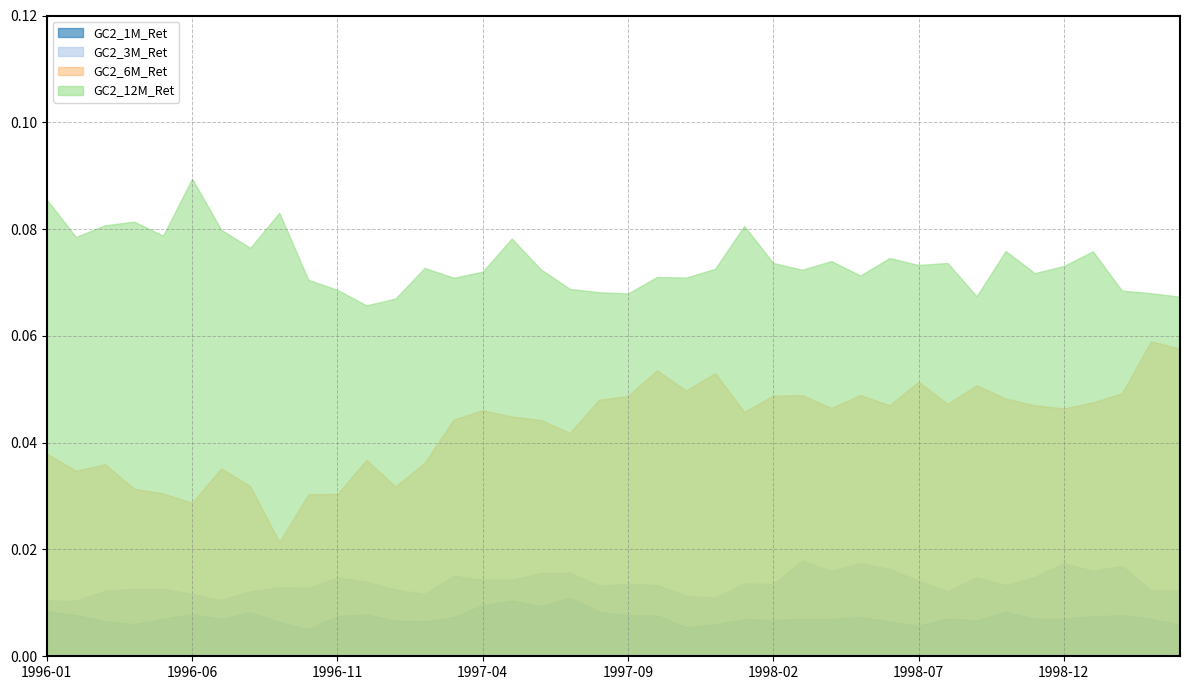

Reading left to right, transcribe all the data shown in this chart.

GC2_1M_Ret: 1996-01=0.0	1996-02=0.0	1996-03=0.0	1996-04=0.0	1996-05=0.0	1996-06=0.0	1996-07=0.0	1996-08=0.0	1996-09=0.0	1996-10=0.0	1996-11=0.0	1996-12=0.0	1997-01=0.0	1997-02=0.0	1997-03=0.0	1997-04=0.0	1997-05=0.0	1997-06=0.0	1997-07=0.0	1997-08=0.0	1997-09=0.0	1997-10=0.0	1997-11=0.0	1997-12=0.0	1998-01=0.0	1998-02=0.0	1998-03=0.0	1998-04=0.0	1998-05=0.0	1998-06=0.0	1998-07=0.0	1998-08=0.0	1998-09=0.0	1998-10=0.0	1998-11=0.0	1998-12=0.0	1999-01=0.0	1999-02=0.0	1999-03=0.0	1999-04=0.0
GC2_3M_Ret: 1996-01=0.0	1996-02=0.0	1996-03=0.0	1996-04=0.0	1996-05=0.0	1996-06=0.0	1996-07=0.0	1996-08=0.0	1996-09=0.0	1996-10=0.0	1996-11=0.0	1996-12=0.0	1997-01=0.0	1997-02=0.0	1997-03=0.0	1997-04=0.0	1997-05=0.0	1997-06=0.0	1997-07=0.0	1997-08=0.0	1997-09=0.0	1997-10=0.0	1997-11=0.0	1997-12=0.0	1998-01=0.0	1998-02=0.0	1998-03=0.0	1998-04=0.0	1998-05=0.0	1998-06=0.0	1998-07=0.0	1998-08=0.0	1998-09=0.0	1998-10=0.0	1998-11=0.0	1998-12=0.0	1999-01=0.0	1999-02=0.0	1999-03=0.0	1999-04=0.0
GC2_6M_Ret: 1996-01=0.0	1996-02=0.0	1996-03=0.0	1996-04=0.0	1996-05=0.0	1996-06=0.0	1996-07=0.0	1996-08=0.0	1996-09=0.0	1996-10=0.0	1996-11=0.0	1996-12=0.0	1997-01=0.0	1997-02=0.0	1997-03=0.0	1997-04=0.0	1997-05=0.0	1997-06=0.0	1997-07=0.0	1997-08=0.0	1997-09=0.0	1997-10=0.1	1997-11=0.0	1997-12=0.1	1998-01=0.0	1998-02=0.0	1998-03=0.0	1998-04=0.0	1998-05=0.0	1998-06=0.0	1998-07=0.1	1998-08=0.0	1998-09=0.1	1998-10=0.0	1998-11=0.0	1998-12=0.0	1999-01=0.0	1999-02=0.0	1999-03=0.1	1999-04=0.1
GC2_12M_Ret: 1996-01=0.1	1996-02=0.1	1996-03=0.1	1996-04=0.1	1996-05=0.1	1996-06=0.1	1996-07=0.1	1996-08=0.1	1996-09=0.1	1996-10=0.1	1996-11=0.1	1996-12=0.1	1997-01=0.1	1997-02=0.1	1997-03=0.1	1997-04=0.1	1997-05=0.1	1997-06=0.1	1997-07=0.1	1997-08=0.1	1997-09=0.1	1997-10=0.1	1997-11=0.1	1997-12=0.1	1998-01=0.1	1998-02=0.1	1998-03=0.1	1998-04=0.1	1998-05=0.1	1998-06=0.1	1998-07=0.1	1998-08=0.1	1998-09=0.1	1998-10=0.1	1998-11=0.1	1998-12=0.1	1999-01=0.1	1999-02=0.1	1999-03=0.1	1999-04=0.1